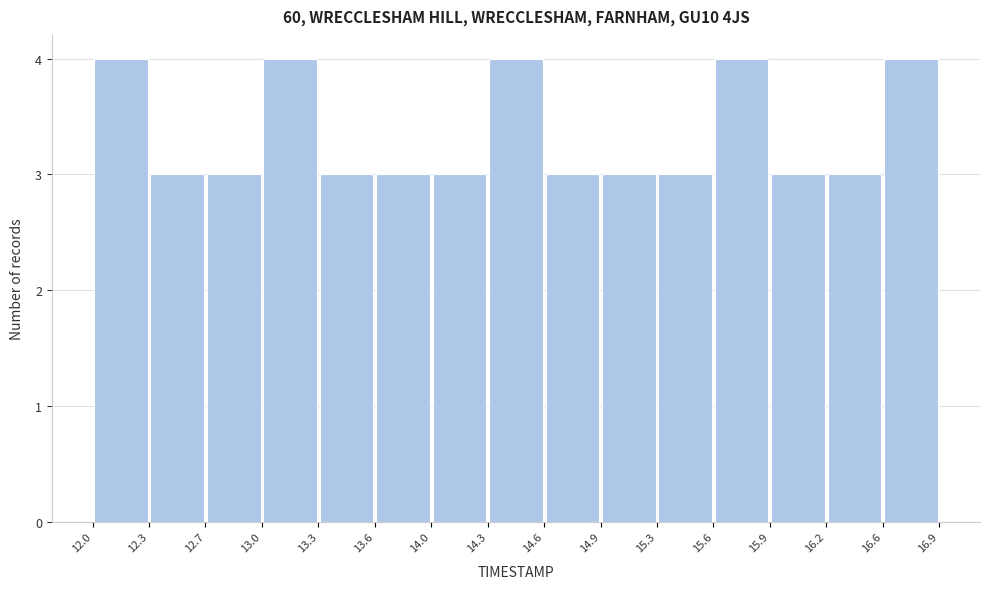

How tall is the bar that spans 12.3 to 12.7 on the x-axis? The values are not printed on the chart, so give them approximately, as read against the axis.

3